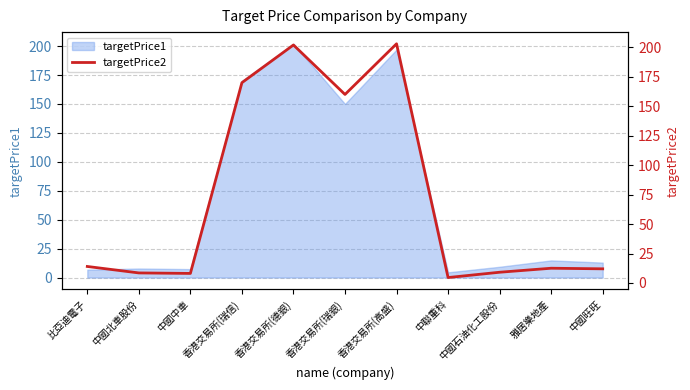

What is the difference between the maximum and minimum values?

198.4